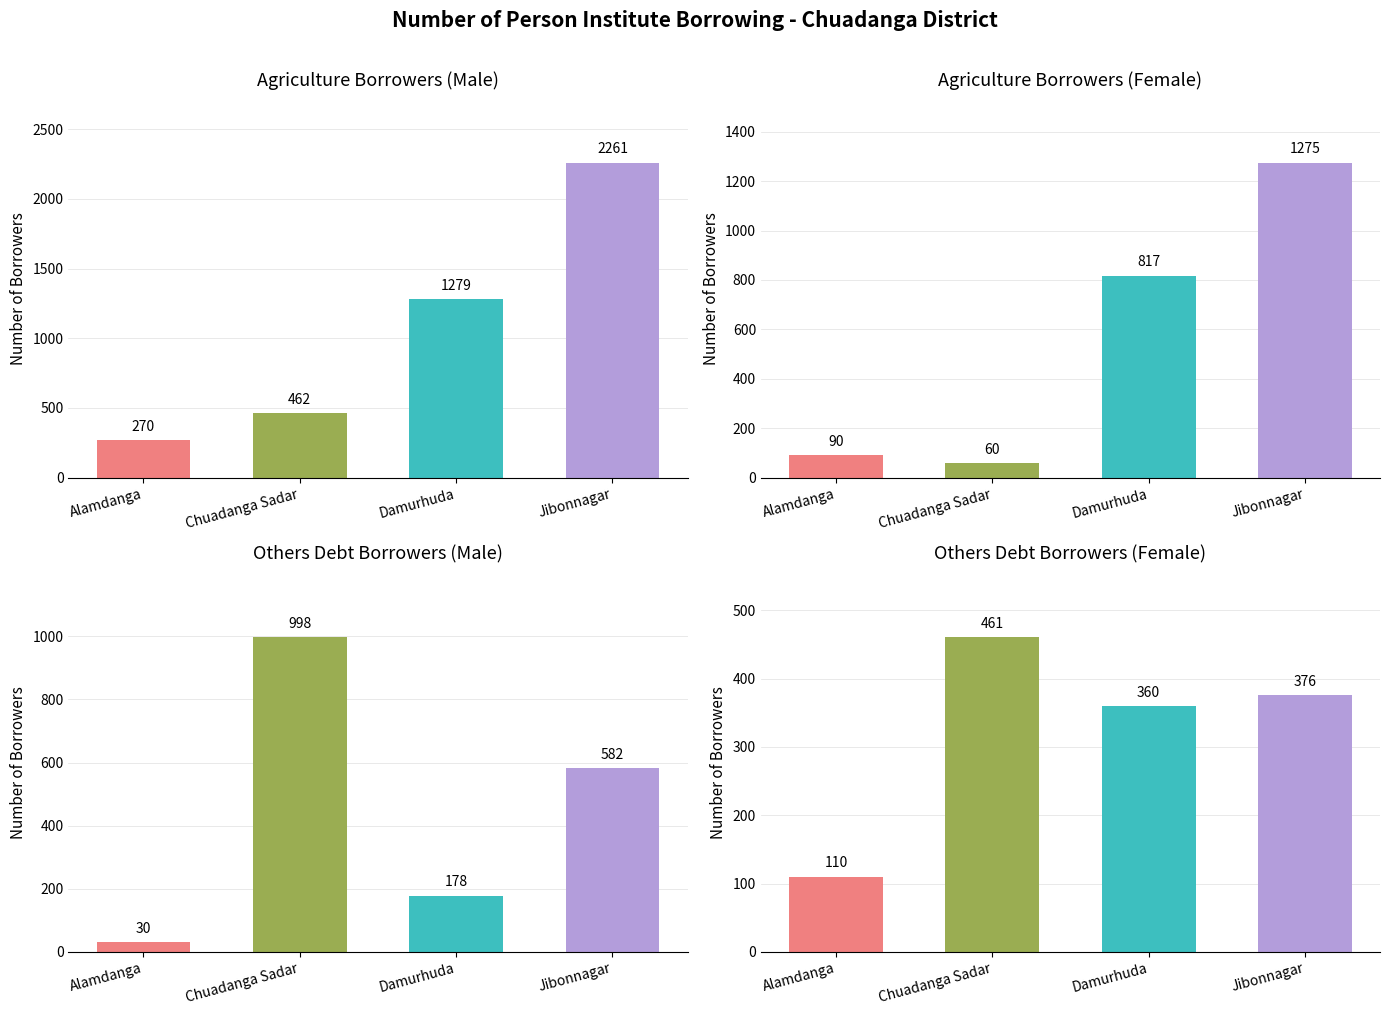

What is the sum of the Others debt (Female) values at Damurhuda and Chuadanga Sadar?

821